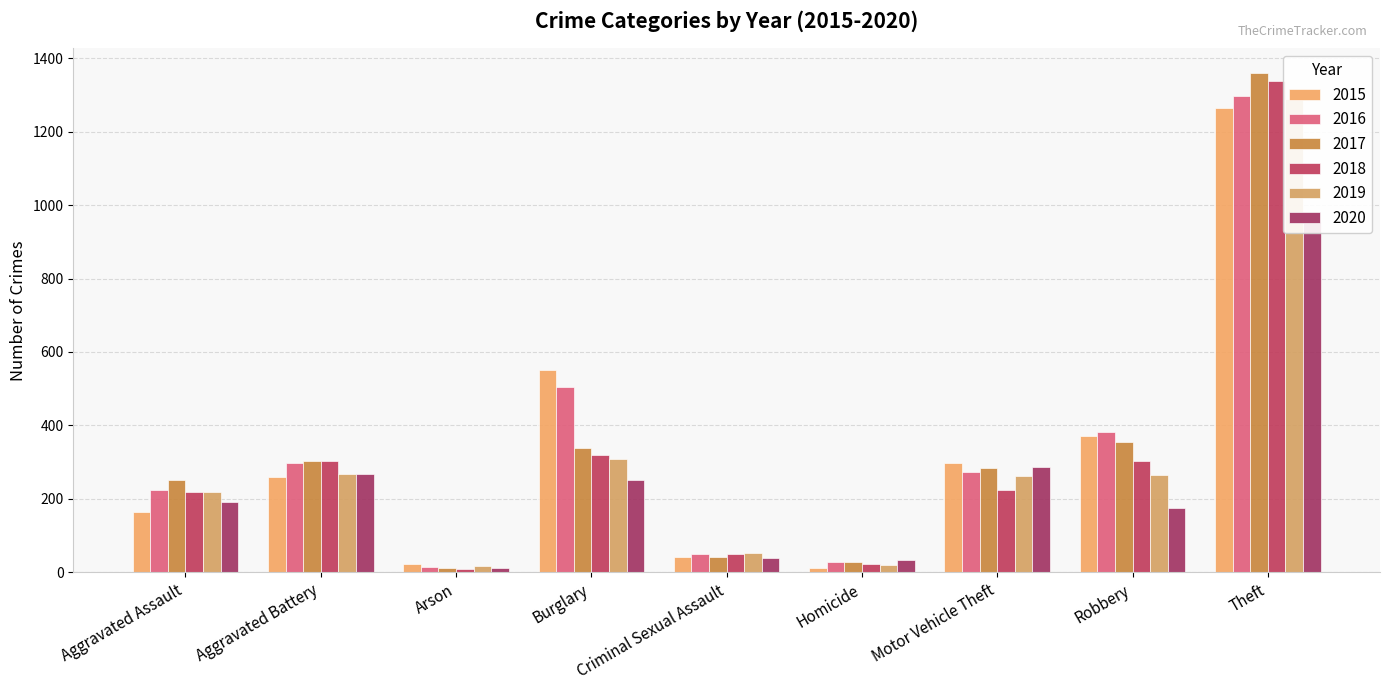

At which label does 2015 first exceed 260?

Burglary